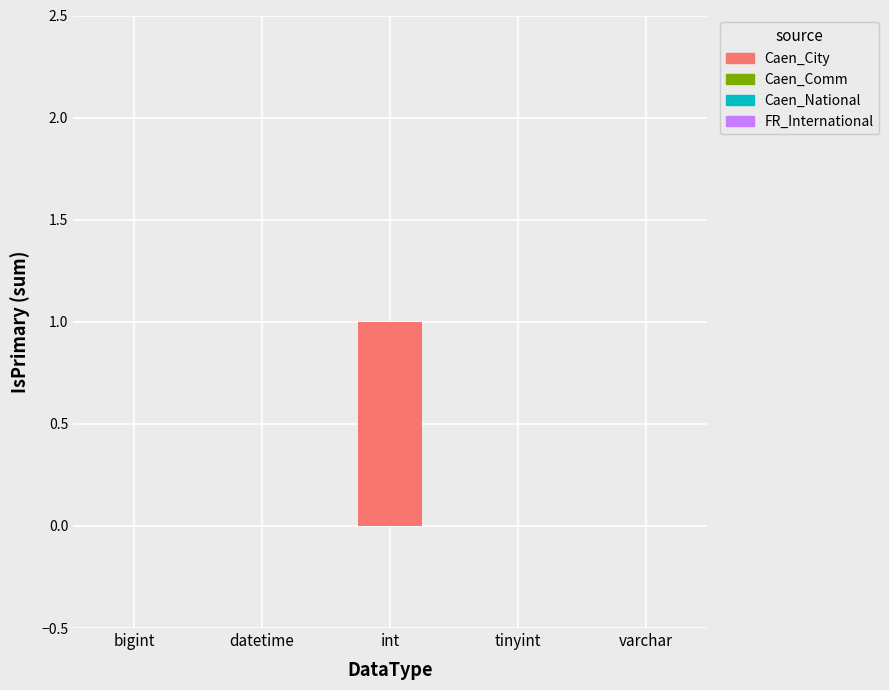

Which label corresponds to the largest value in the chart?

int